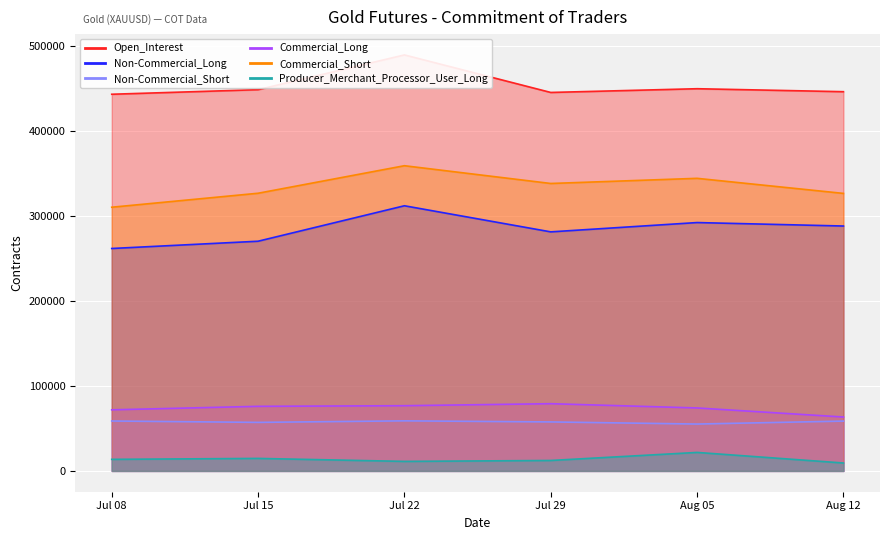

Is it true that Non-Commercial_Short equals 23191 at Aug 05?

False